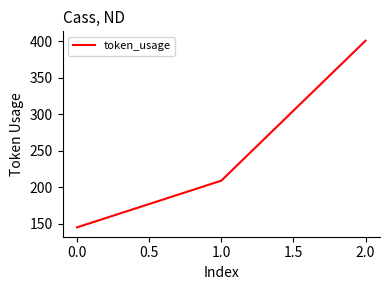

Reading right to left, what are all the values shown in this chart?

401	209	145